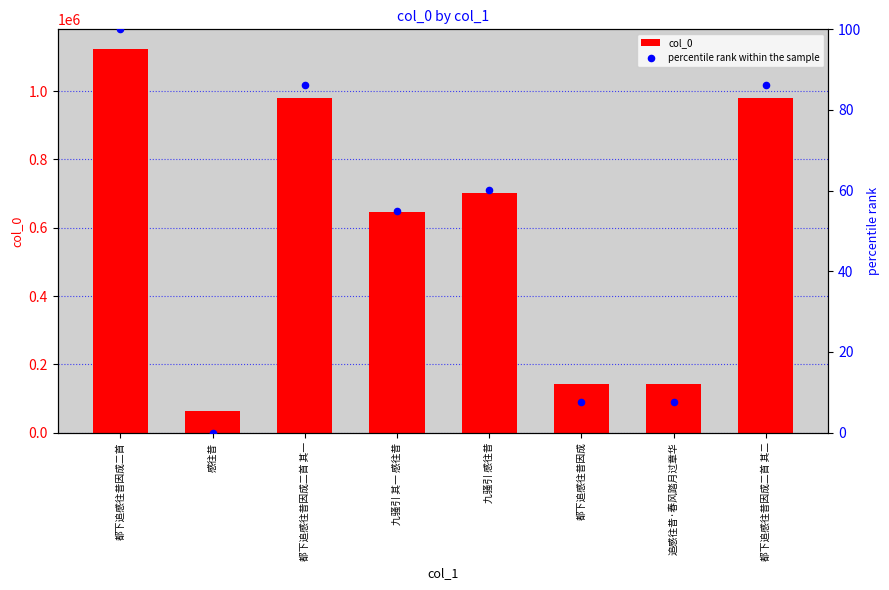

What is the total value across all series at 都下追感往昔因成二首 其一?

979109.2